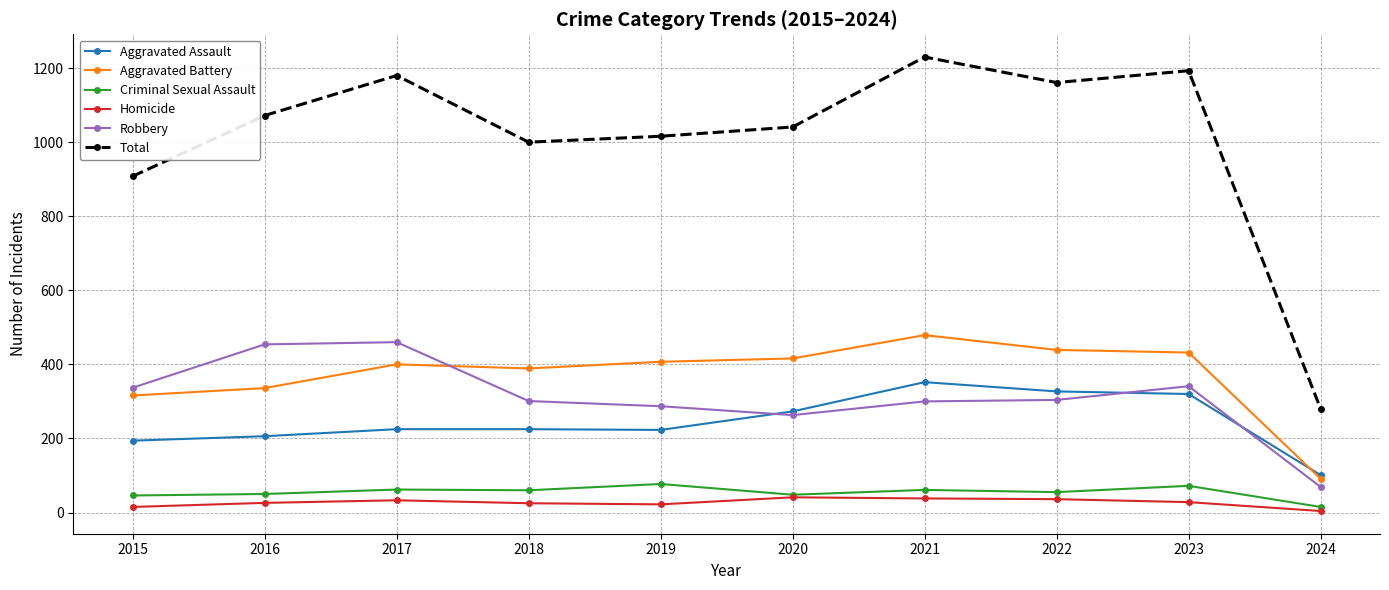

Which series has the widest spread of values?

Total